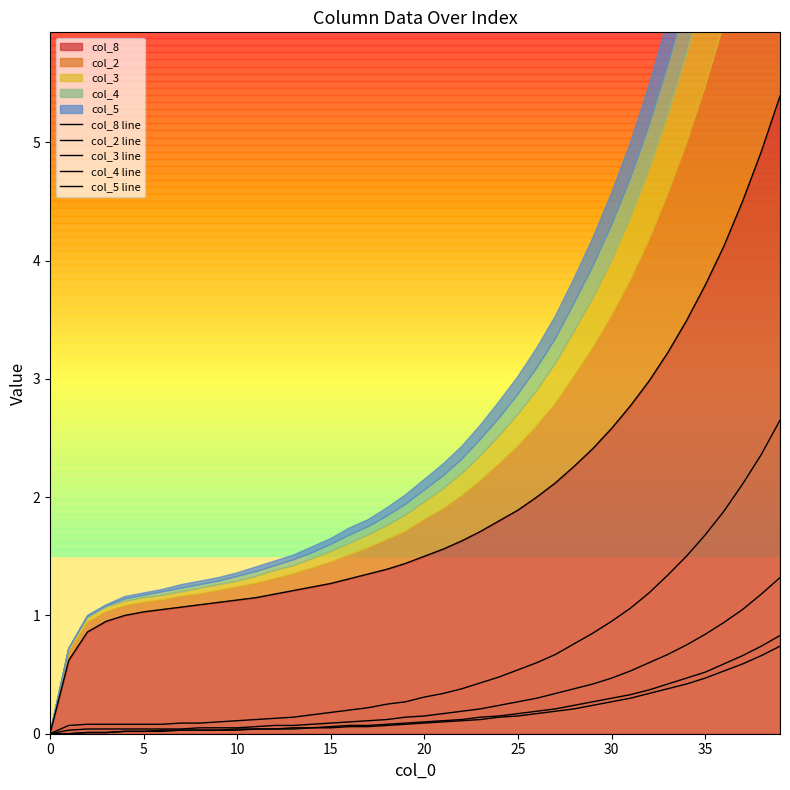

How many data points in col_8 line are less than 1?

4